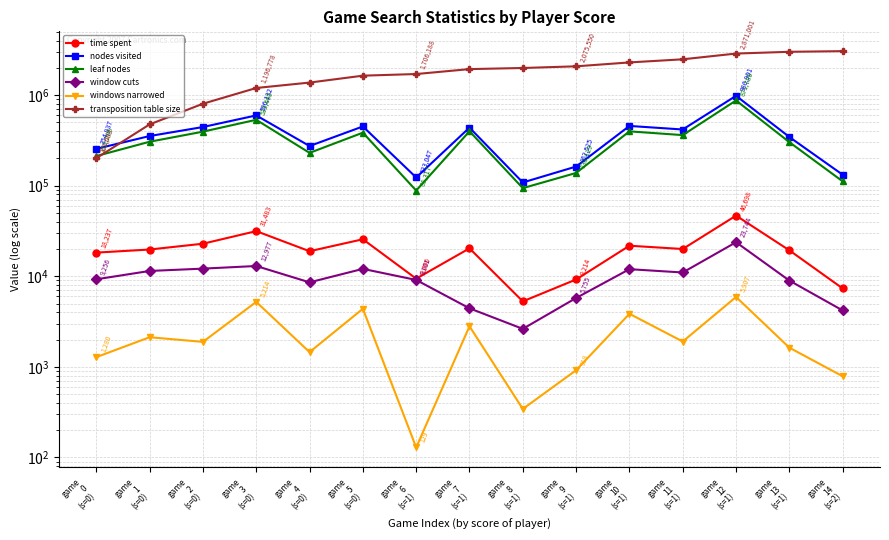

List the series in order of their peak value, highest first.

transposition table size, nodes visited, leaf nodes, time spent, window cuts, windows narrowed